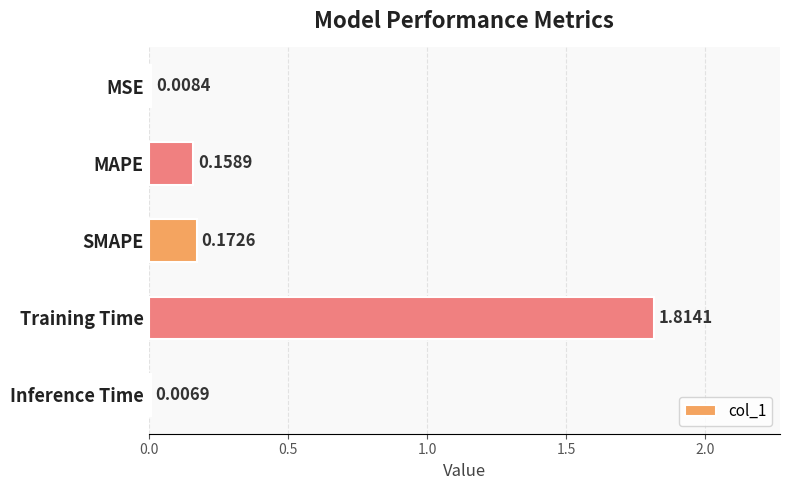

What is the label of the 5th bar from the bottom?

MSE